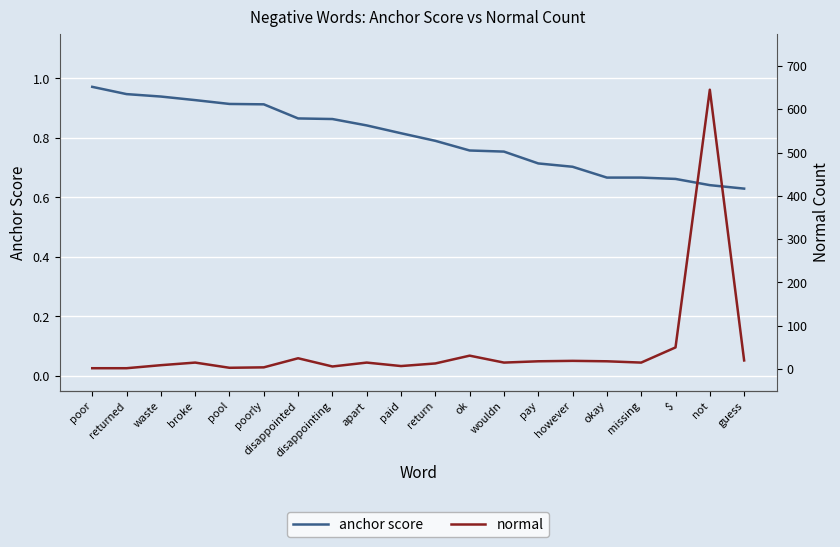

Is the value of normal at poorly greater than the value of anchor score at poorly?

Yes